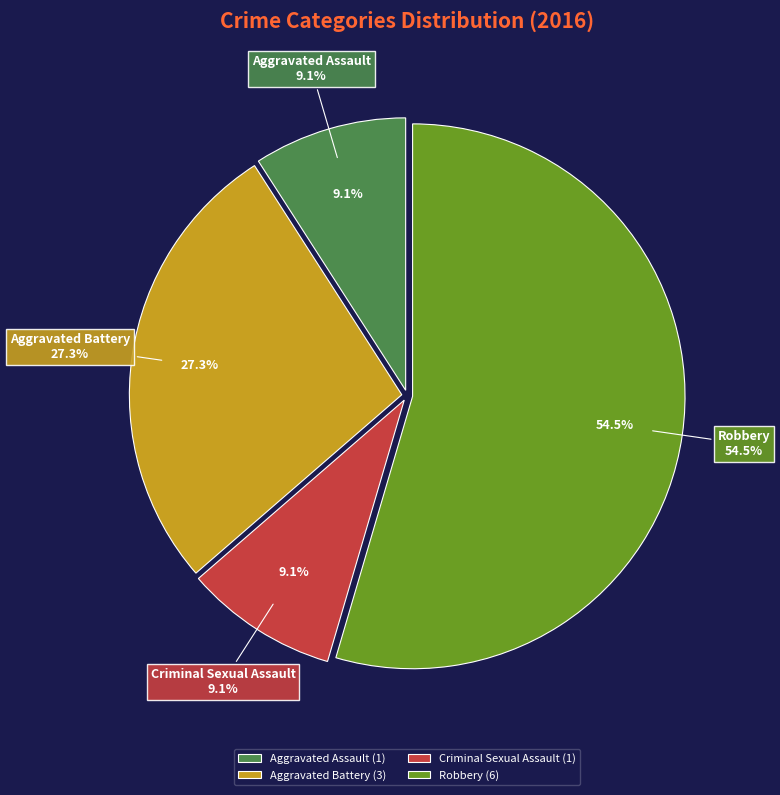

Rank the categories by value from lowest to highest.

Aggravated Assault, Criminal Sexual Assault, Aggravated Battery, Robbery